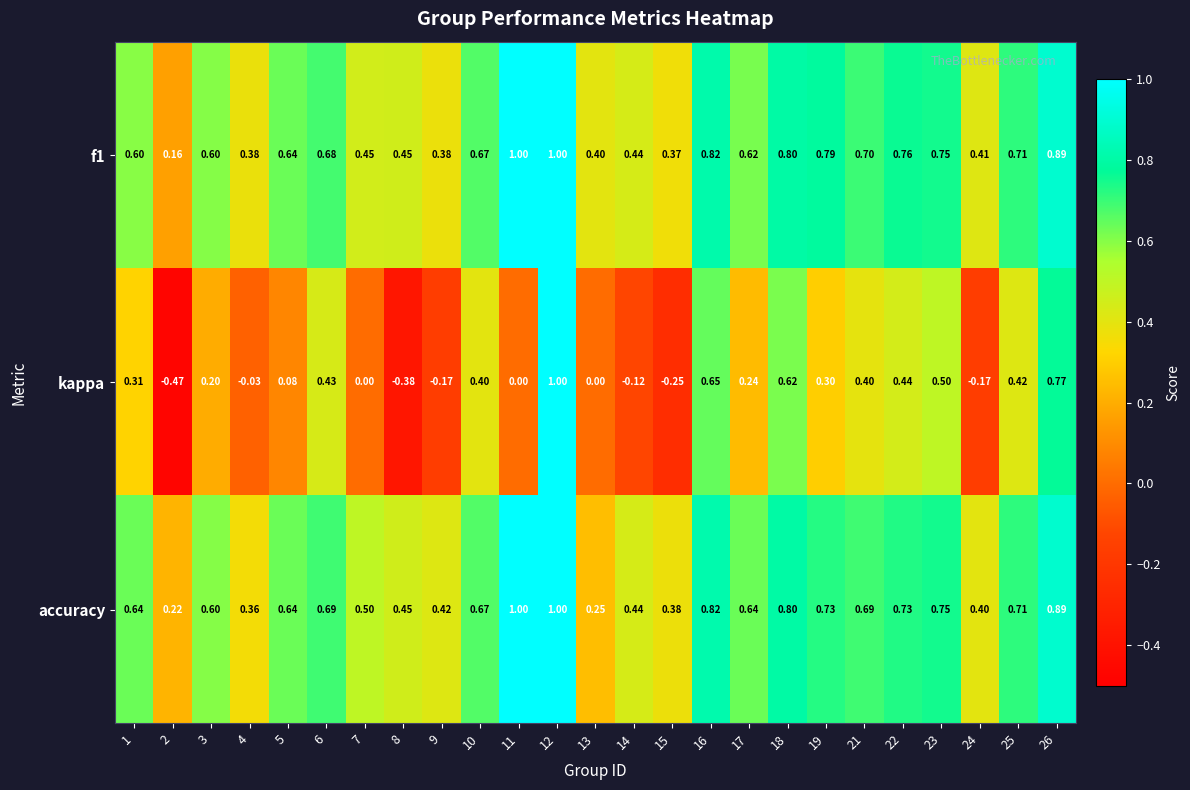

Which series has the largest range (max minus min)?

kappa